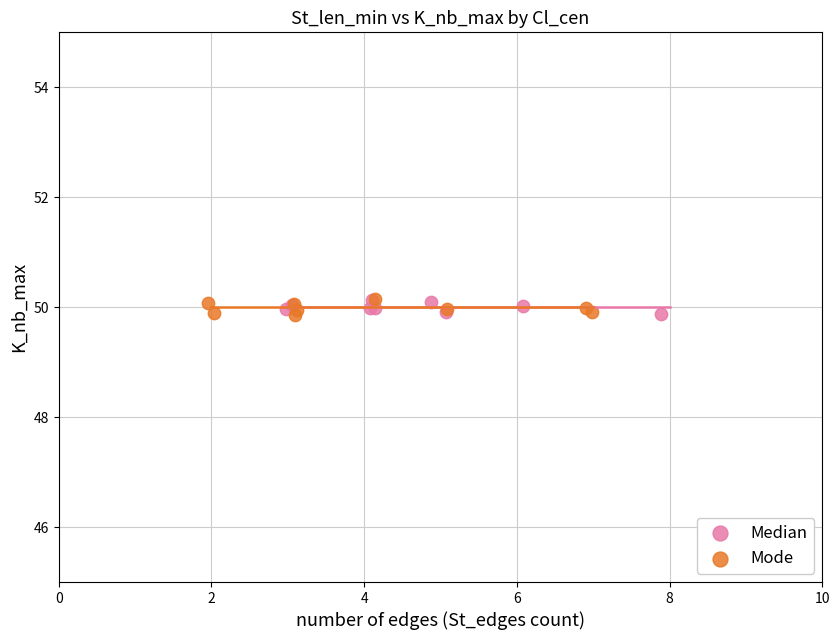

What are all the series names shown in the legend?

Median, Mode